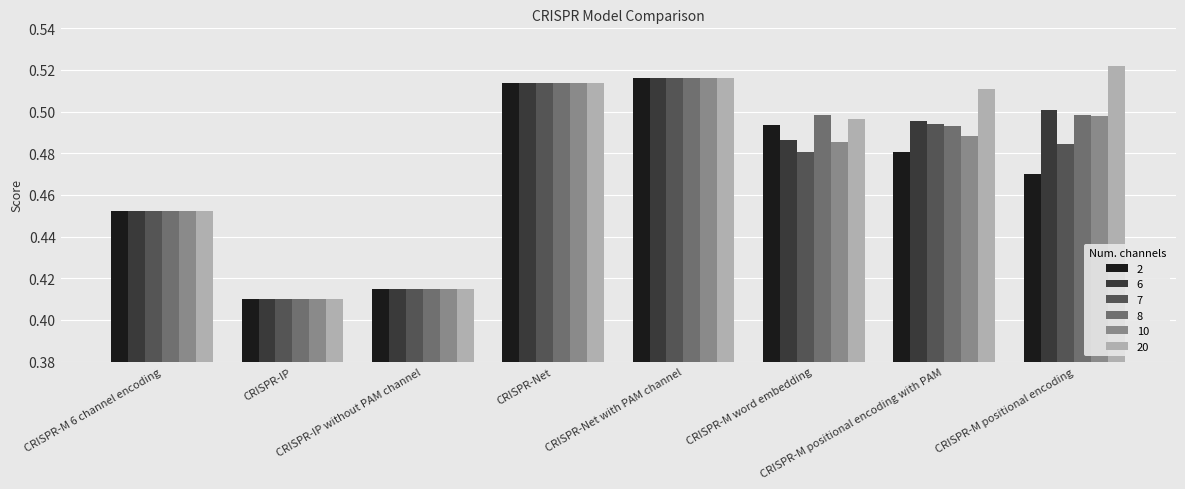

How many bars are there in total?

48